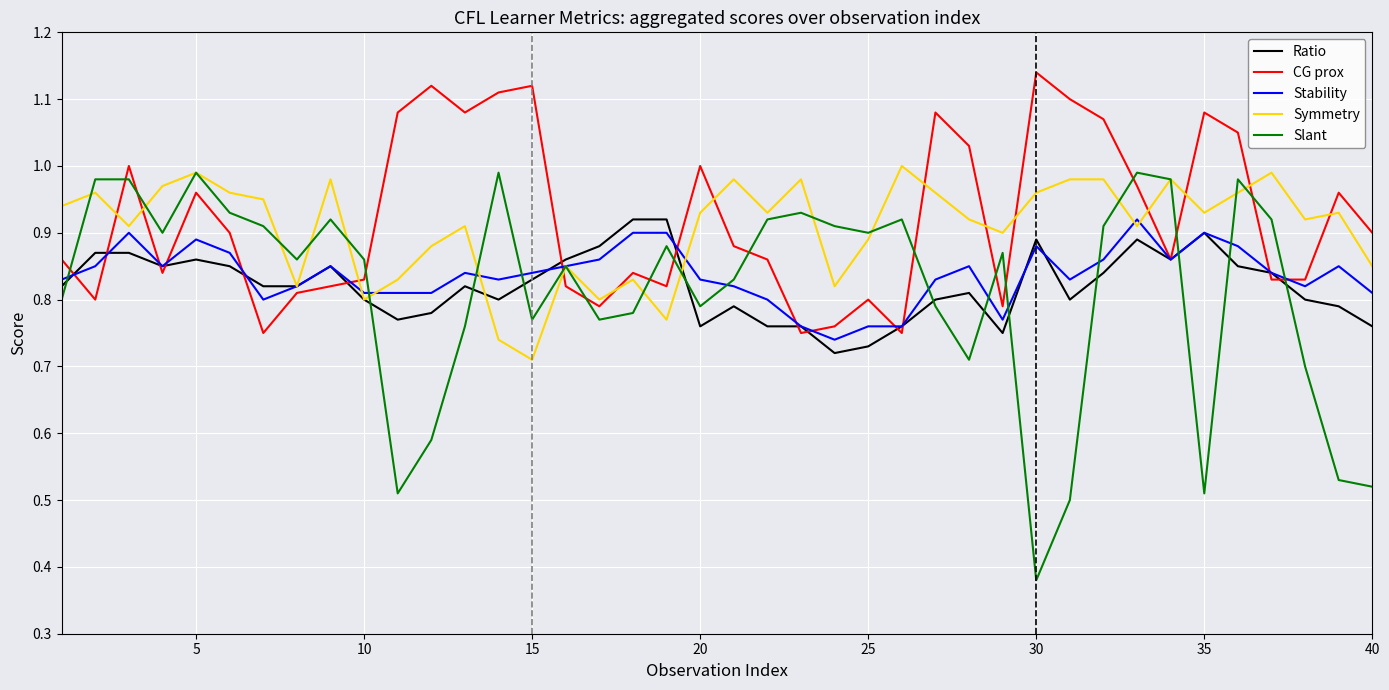

Which series has the widest spread of values?

Slant